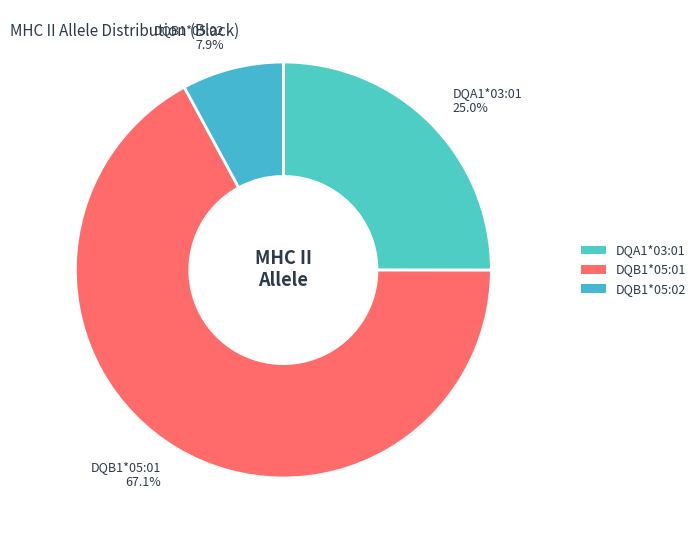

To the nearest percent, what portion does DQA1*03:01 represent?

25%